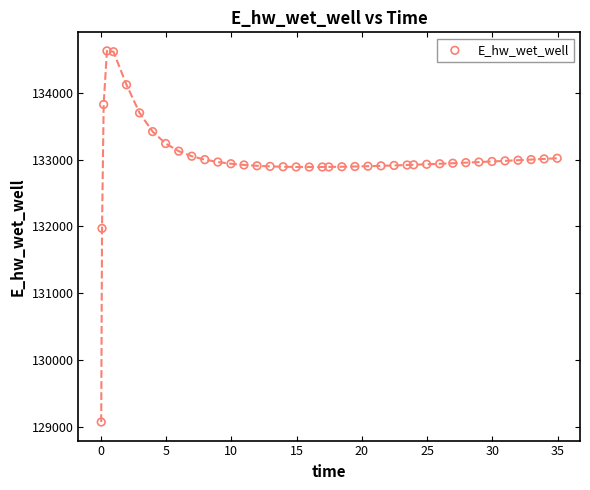

What Y value in the scatter plot is closest to 131849?

131970.0